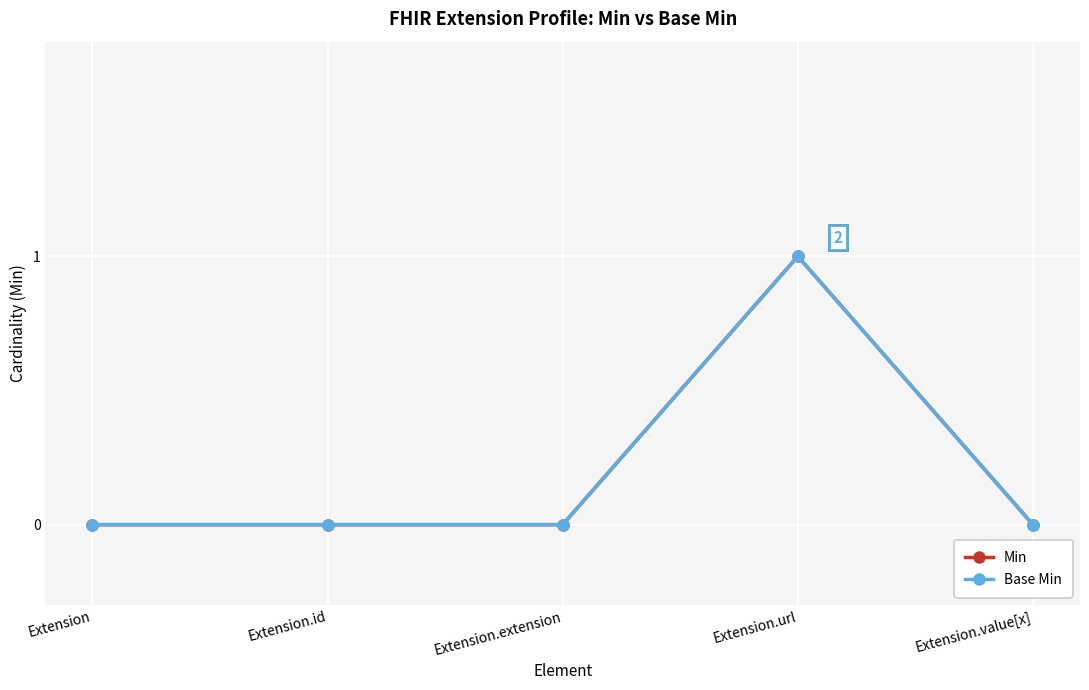

Rank the series at Extension.value[x] from lowest to highest value.

Min, Base Min